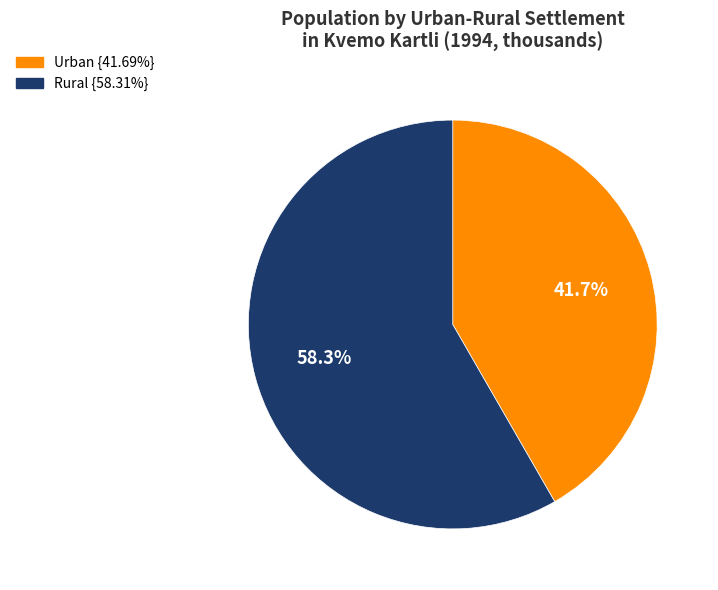

How many slices are in this pie chart?

2